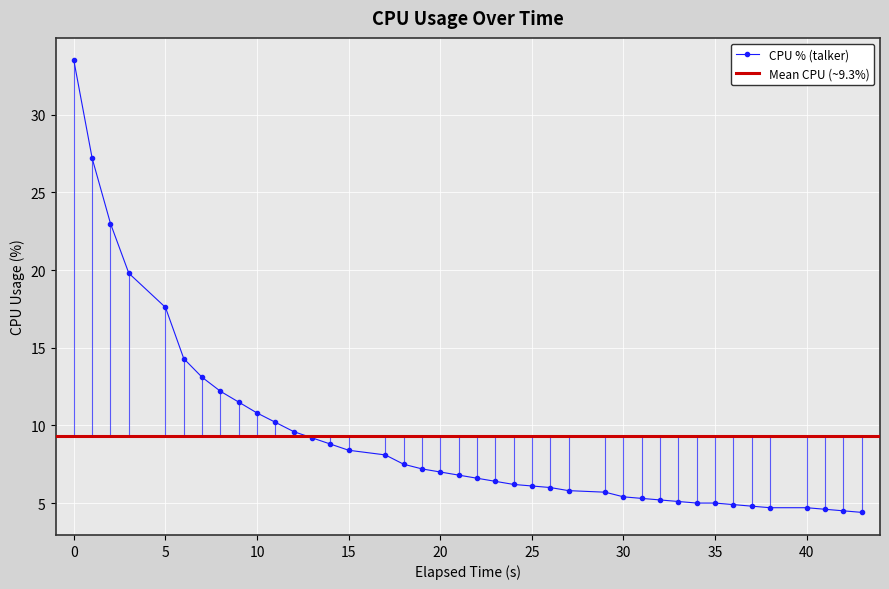

How many distinct data groups are displayed?

1